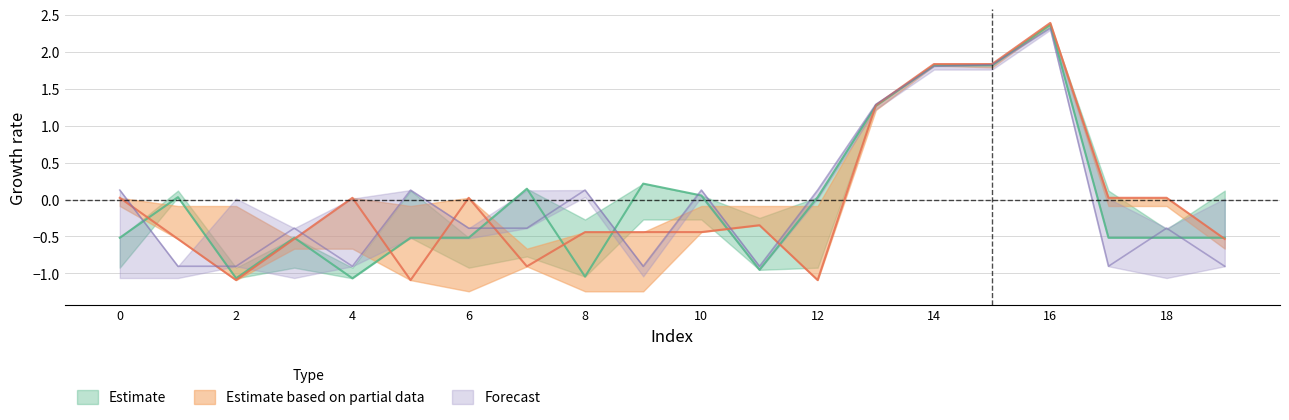

At how many categories does at least one series exceed 0?

16